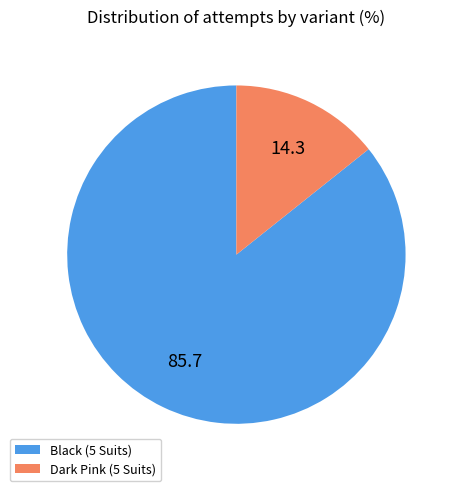

Does Black (5 Suits) account for over 50% of the chart?

Yes